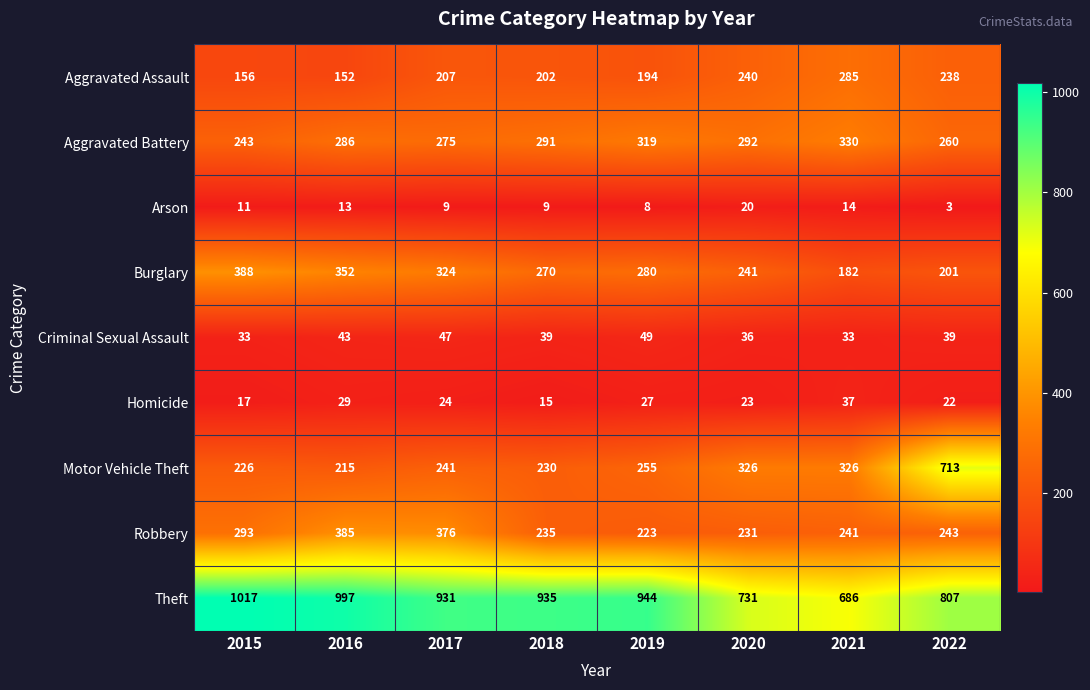

Which series changed the most between 2018 and 2019?

Aggravated Battery